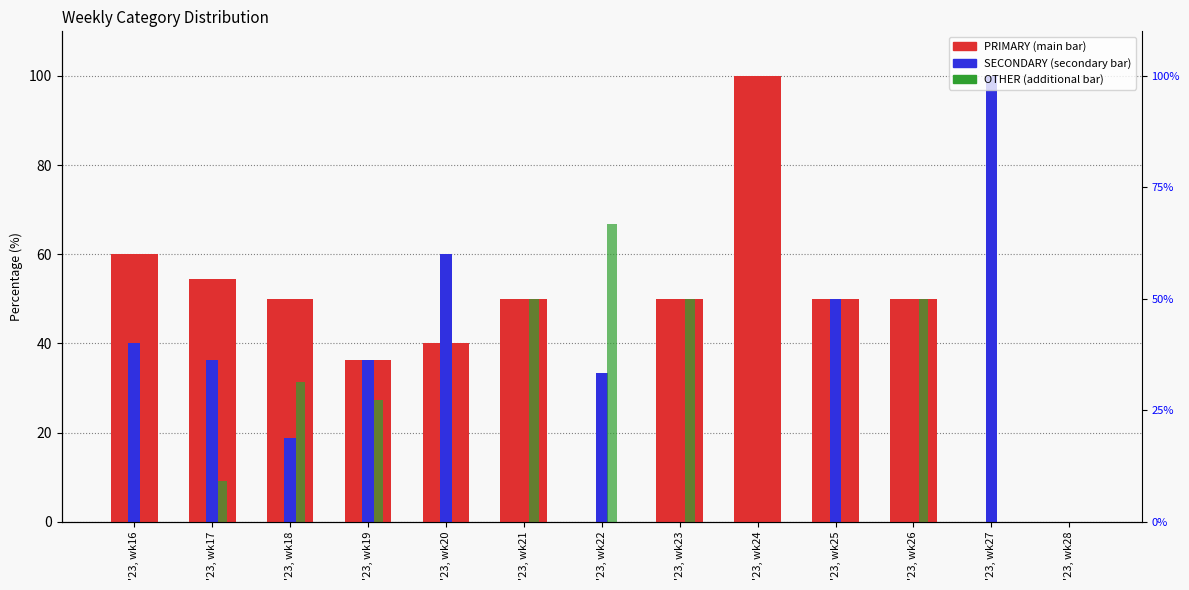

How many categories are shown in the chart?

13